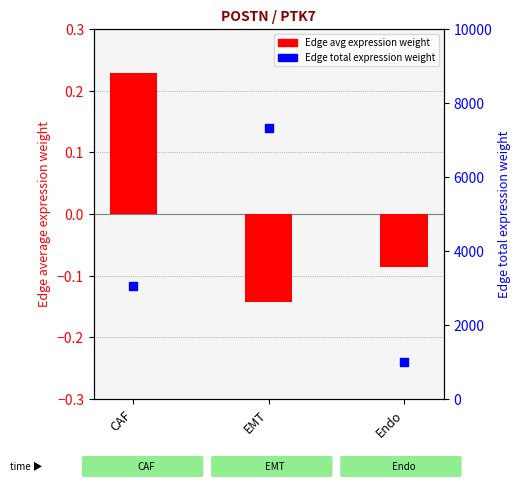

At how many categories does at least one series exceed 4833?

1